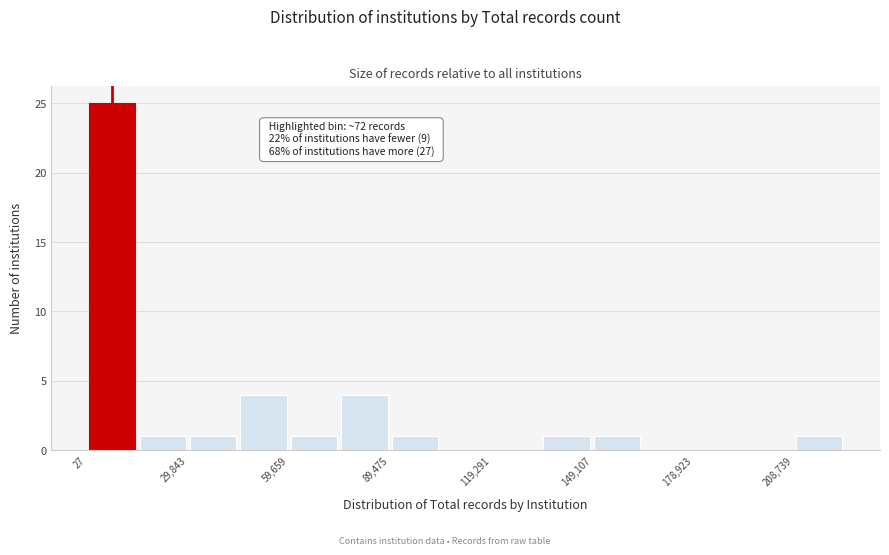

Around what value on the x-axis is the tallest bar? Give the approximate position of its centre, as read against the axis.

5000